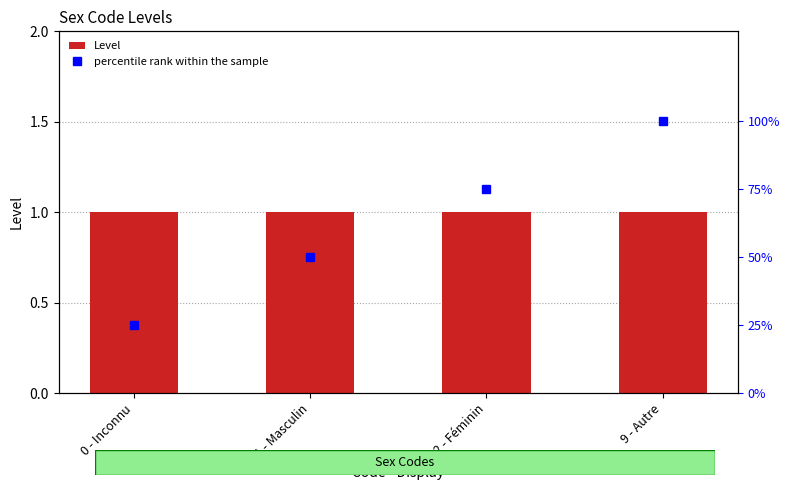

Rank the categories by Level value from highest to lowest.

0 - Inconnu, 1 - Masculin, 2 - Féminin, 9 - Autre